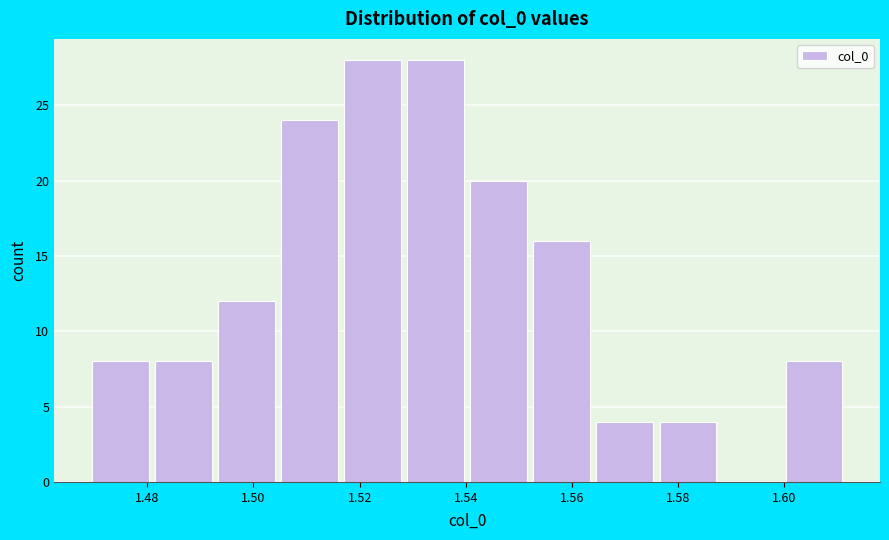

Reading left to right, transcribe this chart: for each bar, give the range it covers on the x-axis and its height. Neither the bar edges nor the heights are printed on the chart, so give them approximately, as read against the axes.

1.470 to 1.482: 8
1.482 to 1.494: 8
1.494 to 1.506: 12
1.506 to 1.518: 24
1.518 to 1.528: 28
1.528 to 1.540: 28
1.540 to 1.552: 20
1.552 to 1.564: 16
1.564 to 1.576: 4
1.576 to 1.588: 4
1.588 to 1.600: 0
1.600 to 1.612: 8